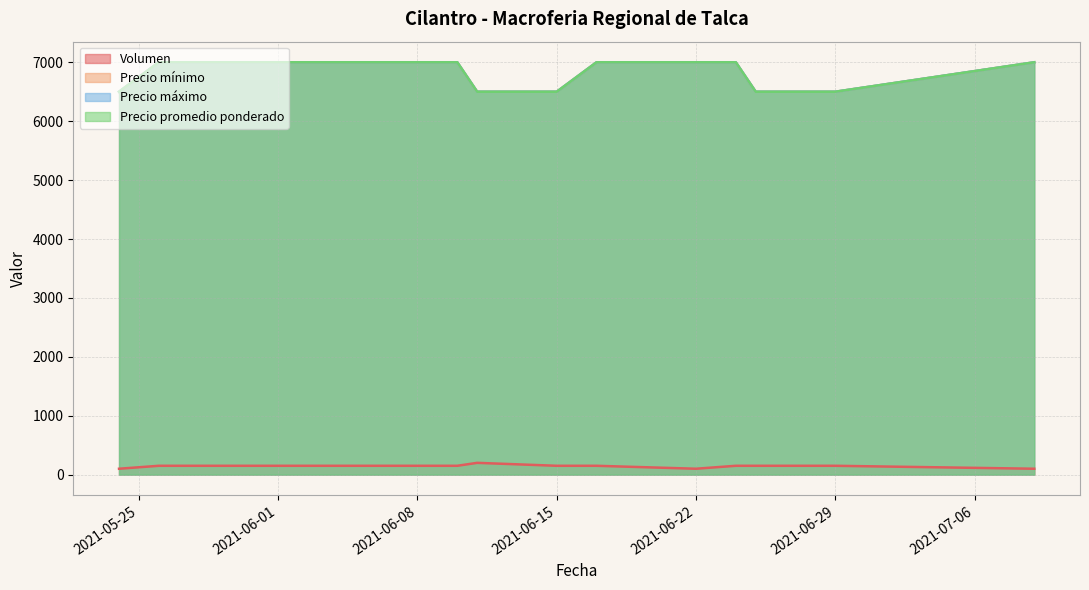

List the series in order of their peak value, lowest first.

Volumen, Precio mínimo, Precio máximo, Precio promedio ponderado